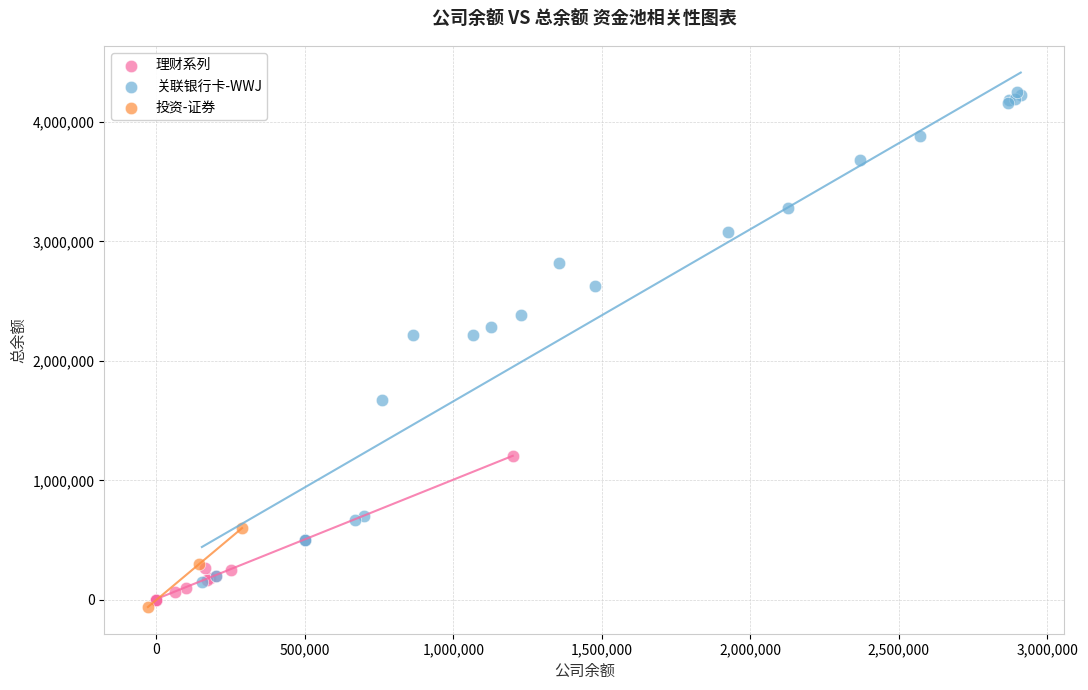

Which series contains the highest Y value?

关联银行卡-WWJ